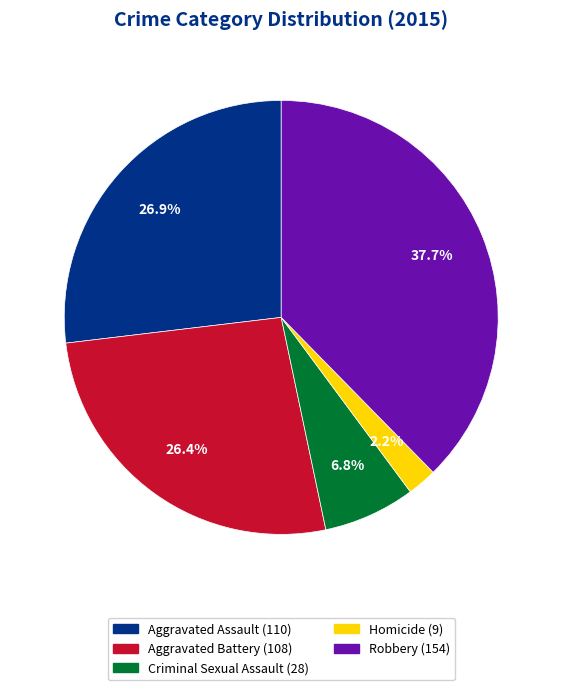

What is the ratio of the value at Aggravated Assault to the value at Aggravated Battery?

1.0